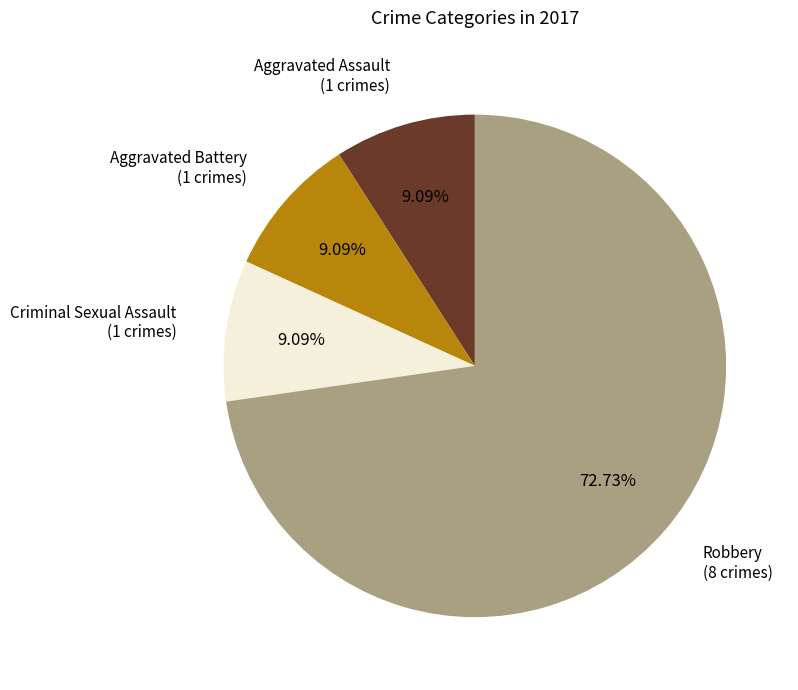

How many segments does this pie chart have?

4